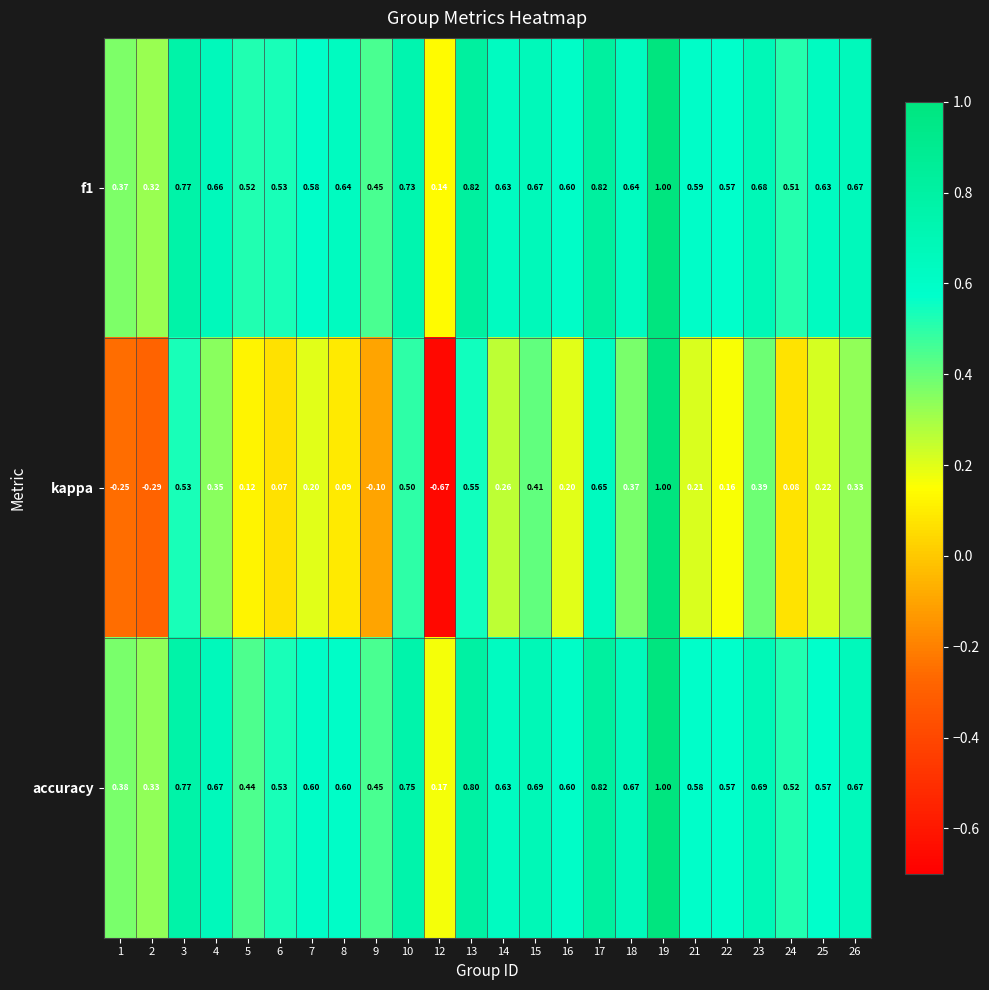

Which series has the largest range (max minus min)?

kappa